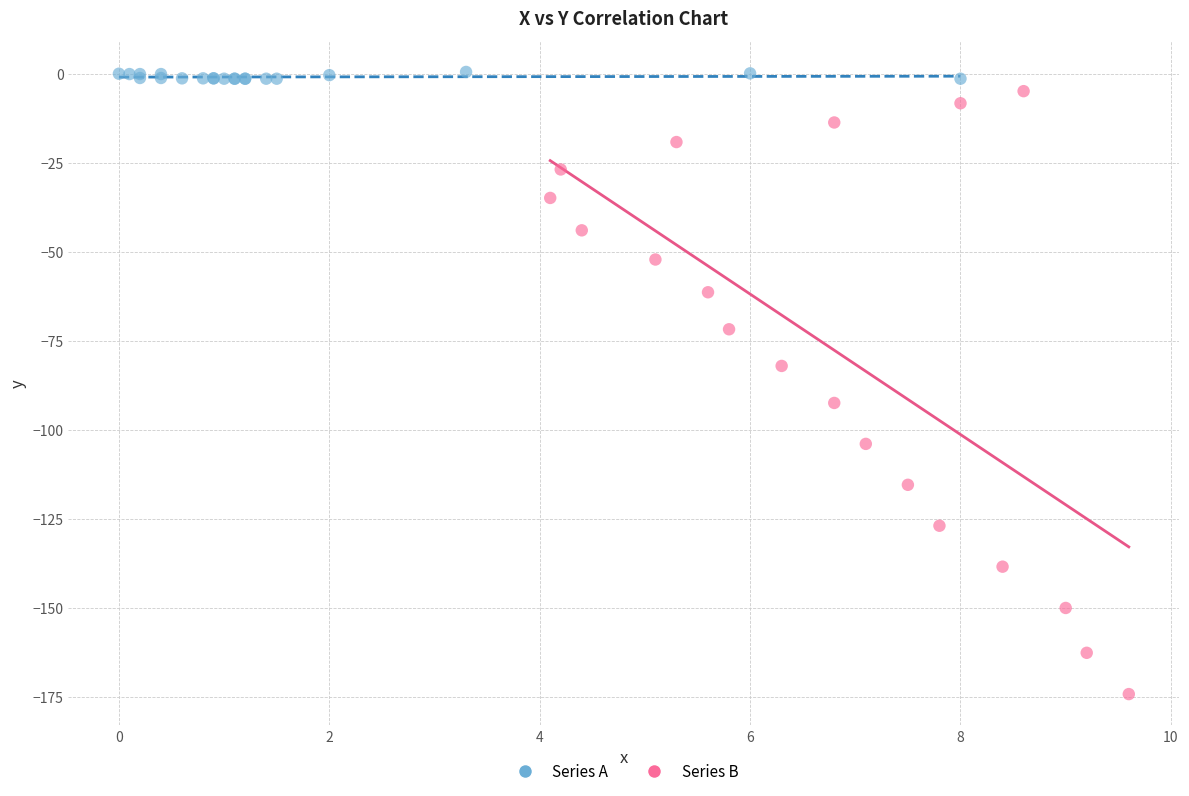

Which series contains the lowest Y value?

Series B